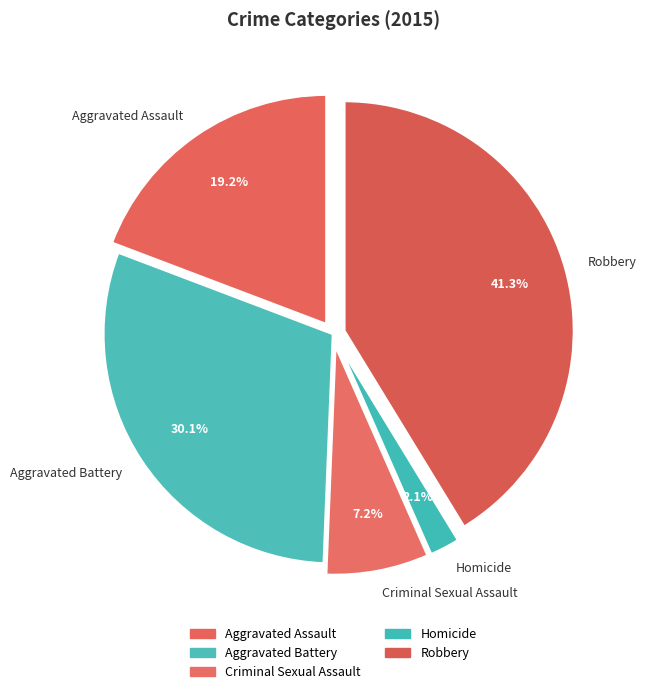

To the nearest percent, what is the difference between the Criminal Sexual Assault and Robbery slice percentages?

34%